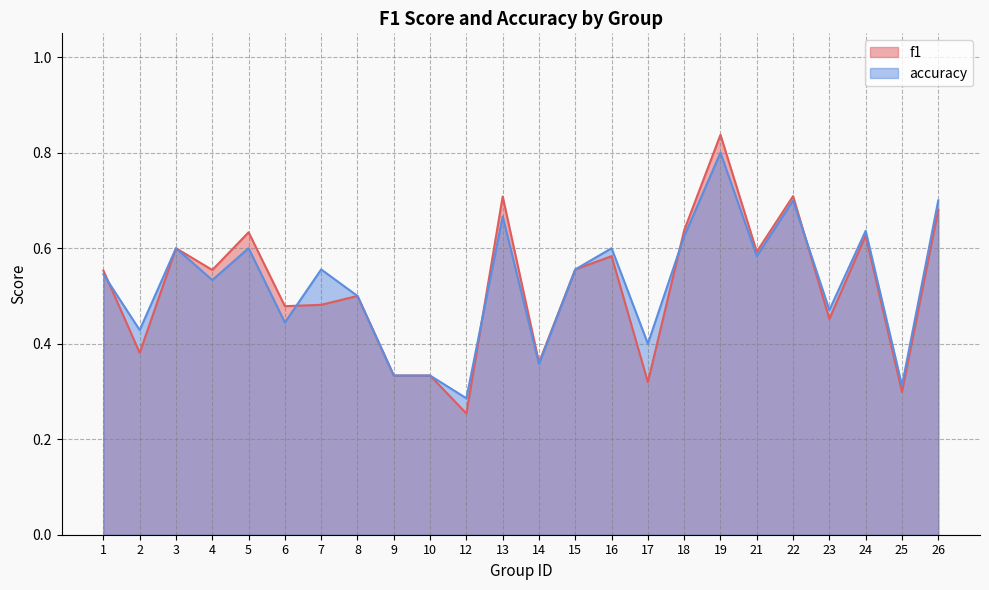

Where is f1 nearest to the value 0?

12